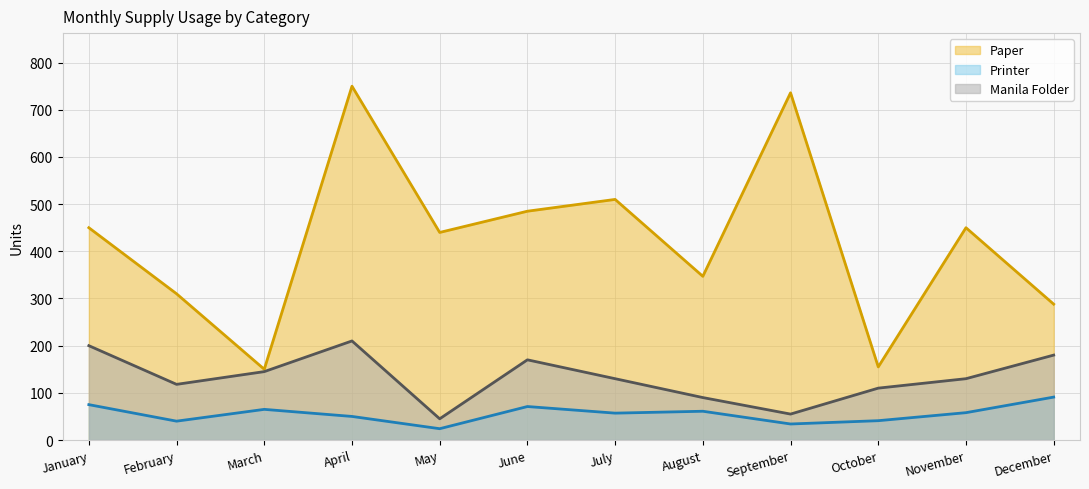

What is the minimum value shown in the chart?

24